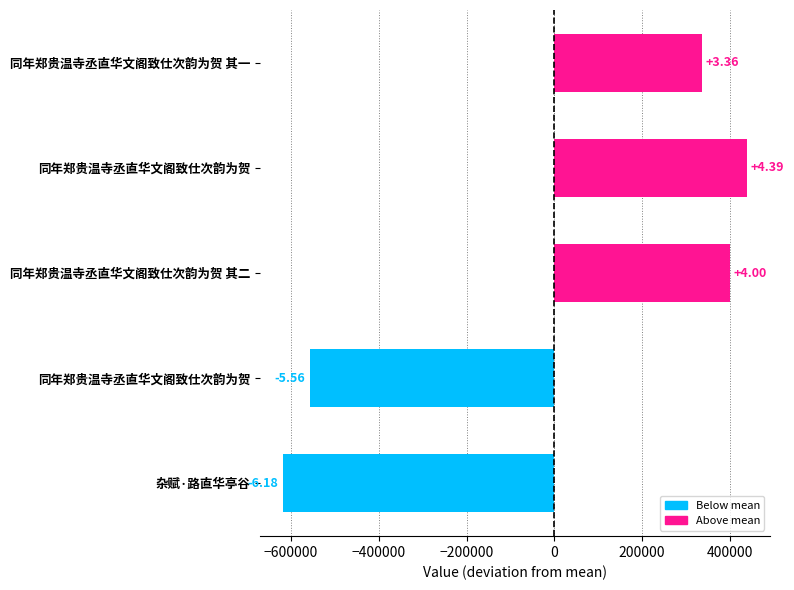

What is the difference between the maximum and minimum values?

1056595